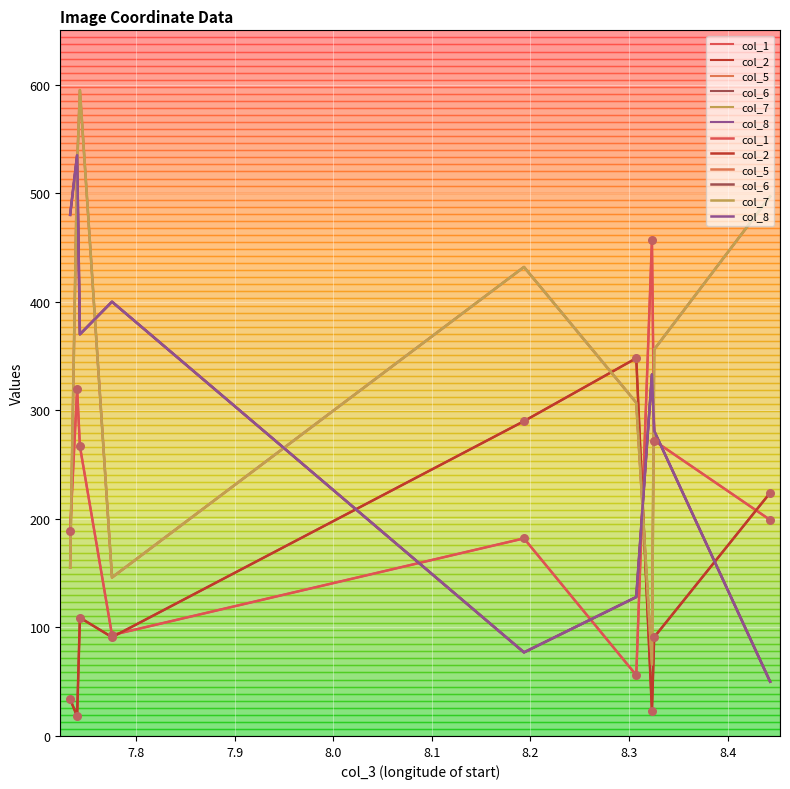

Is the value of col_1 at 7.7 greater than the value of col_7 at 8.3?

Yes